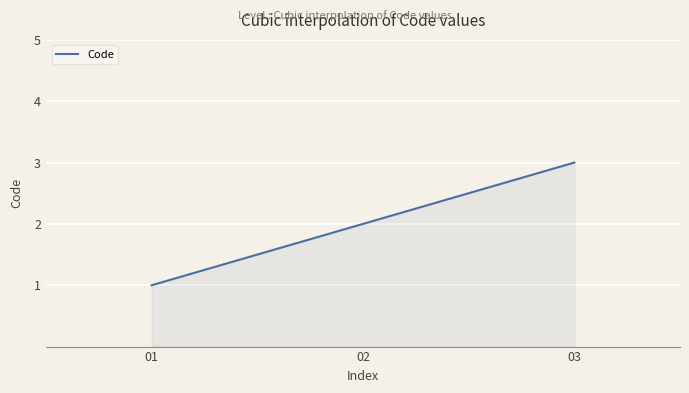

What is the smallest value displayed?

1.0